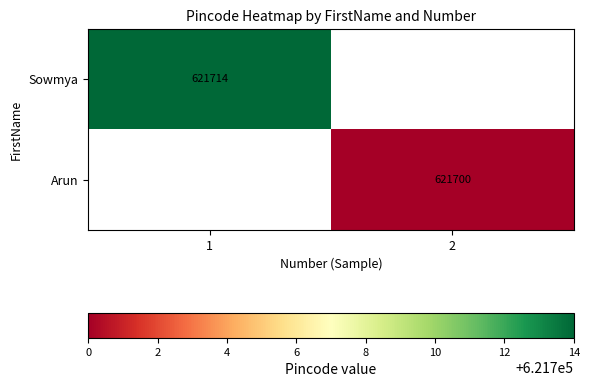

Is it true that Sowmya equals 910411 at 1?

False